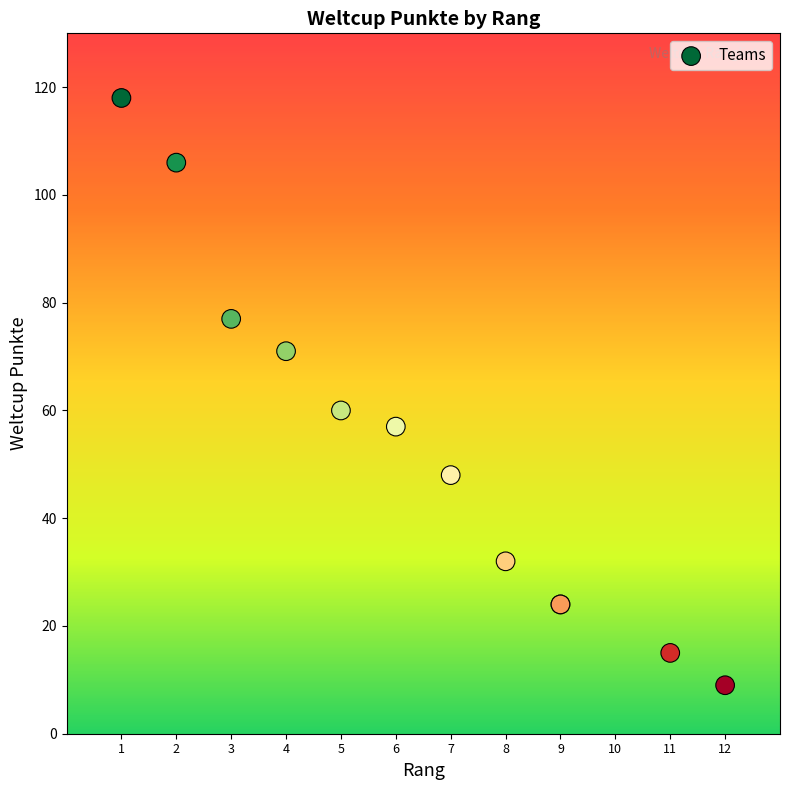

What Y value in the scatter plot is closest to 63?

60